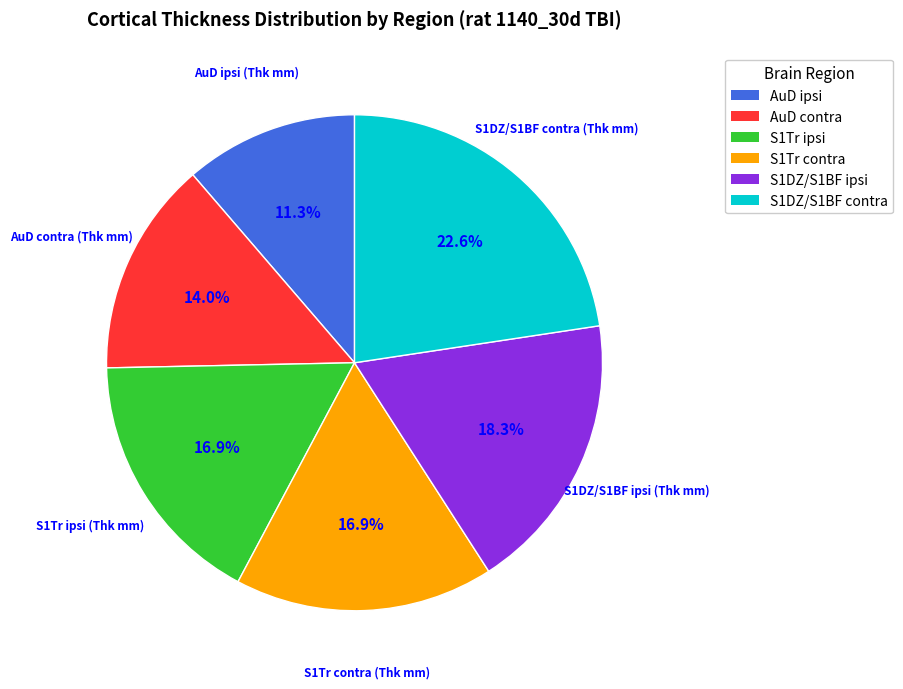

Does any single category account for the majority?

No